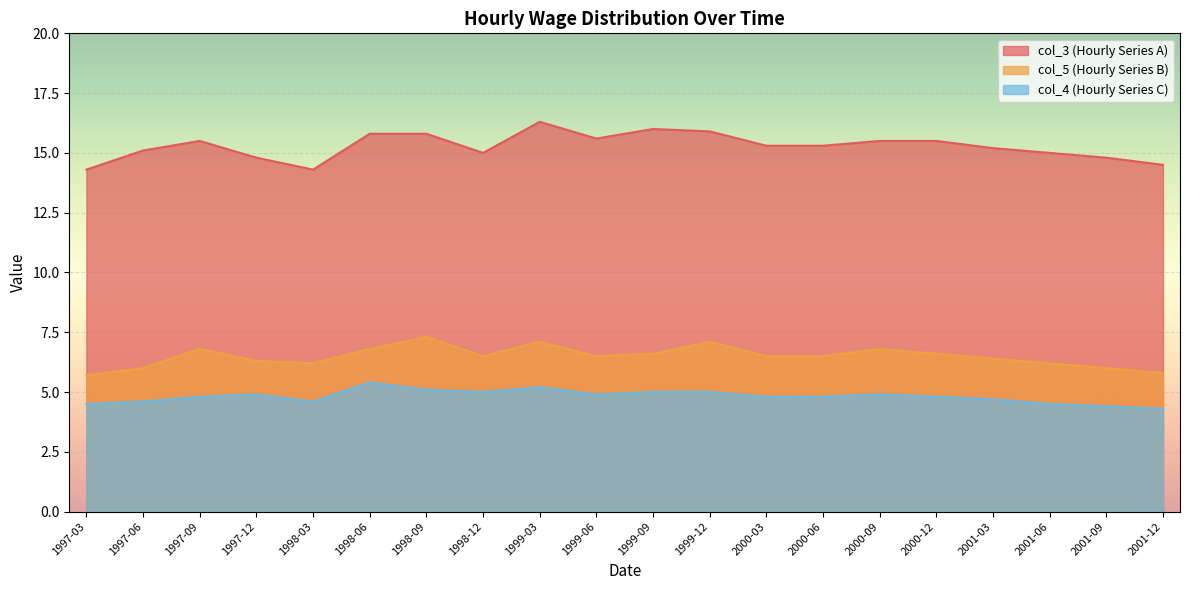

What is the spread (max minus min) of values at 1999-09?

11.0